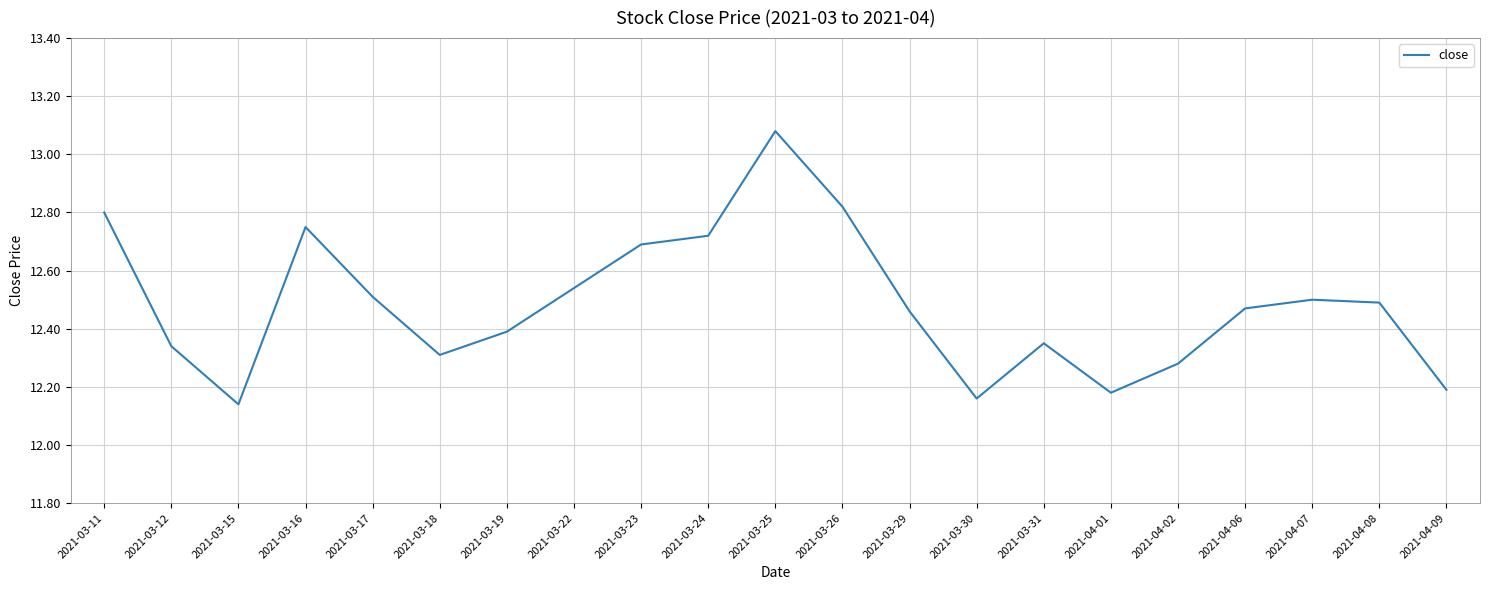

What is the ratio of the value at 2021-03-16 to the value at 2021-03-25?

1.0